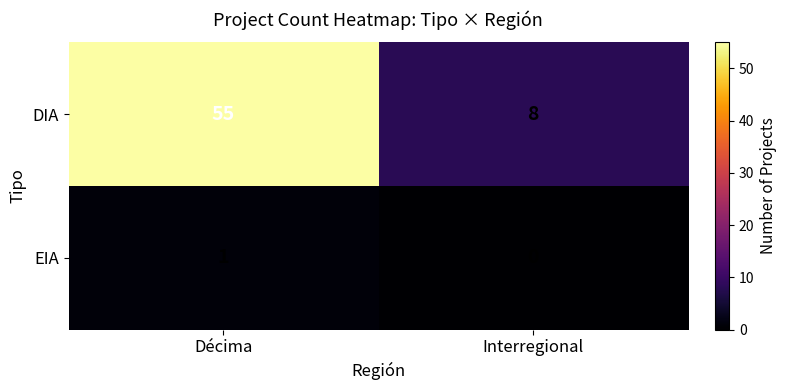

The value of DIA at Interregional is 8. True or false?

True